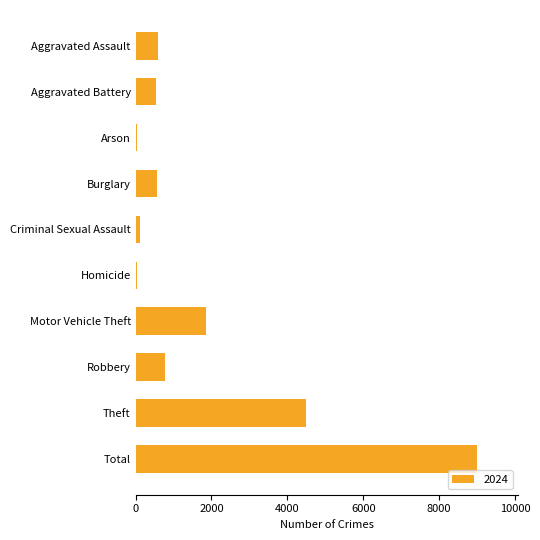

Approximately how many times larger is the value at Aggravated Battery compared to Total?

0.1